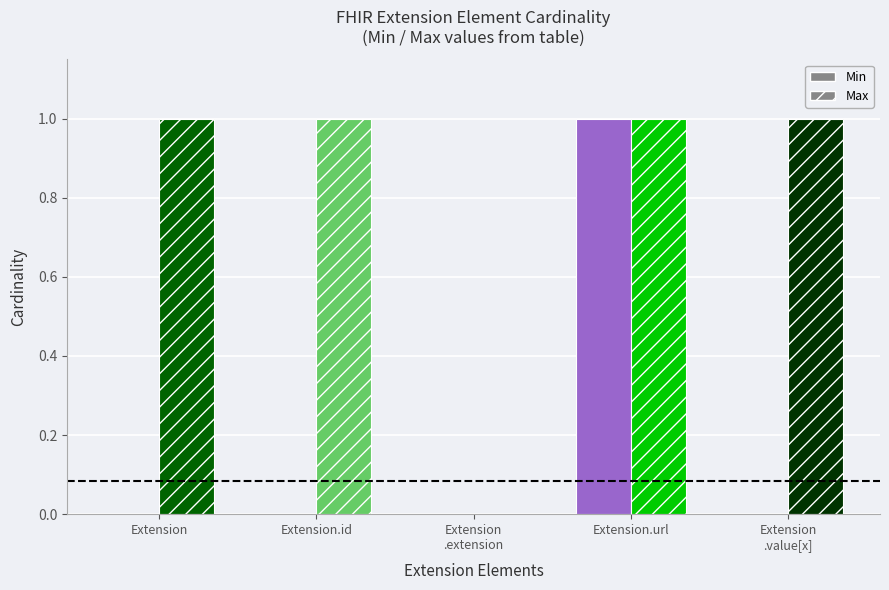

At which label does Min reach its peak?

Extension.url